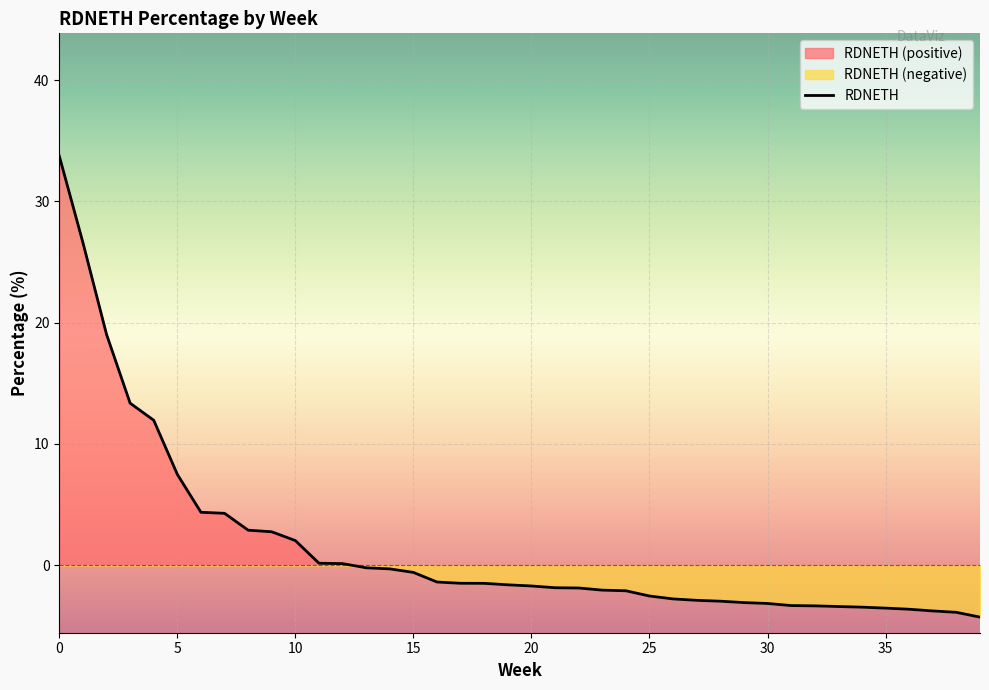

What is the maximum value shown in the chart?

33.7